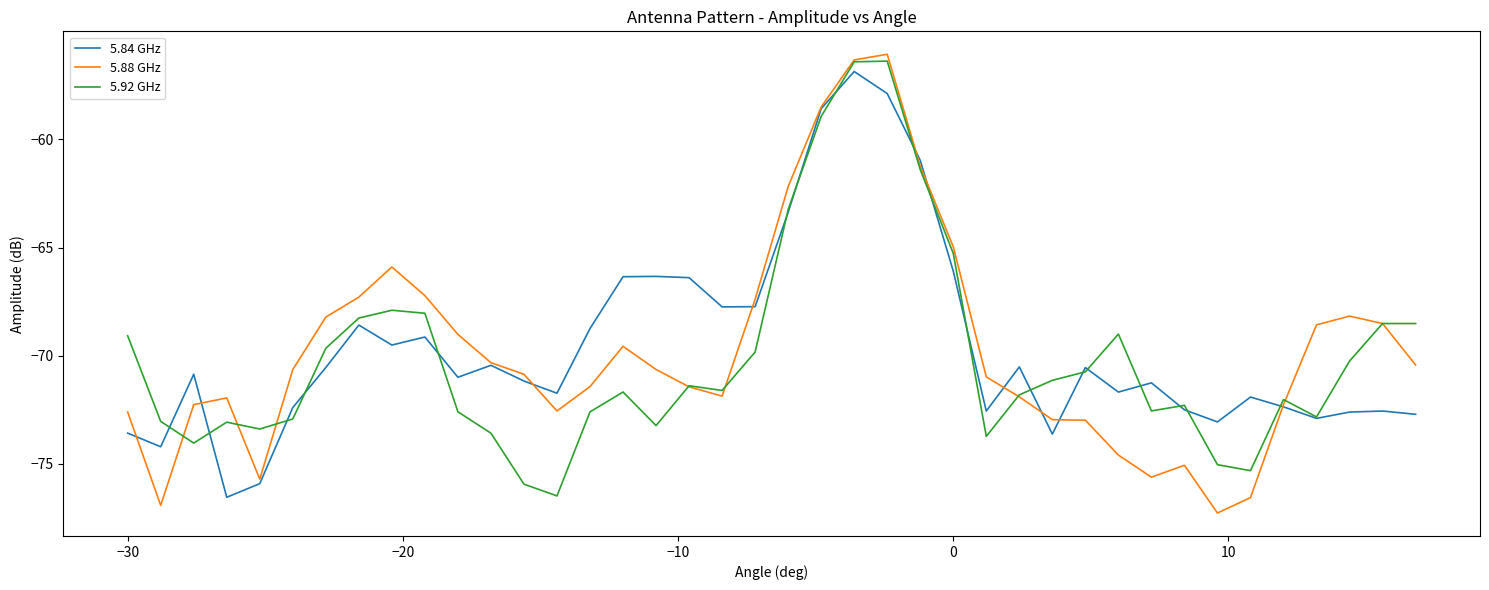

What is the smallest value displayed?

-77.3